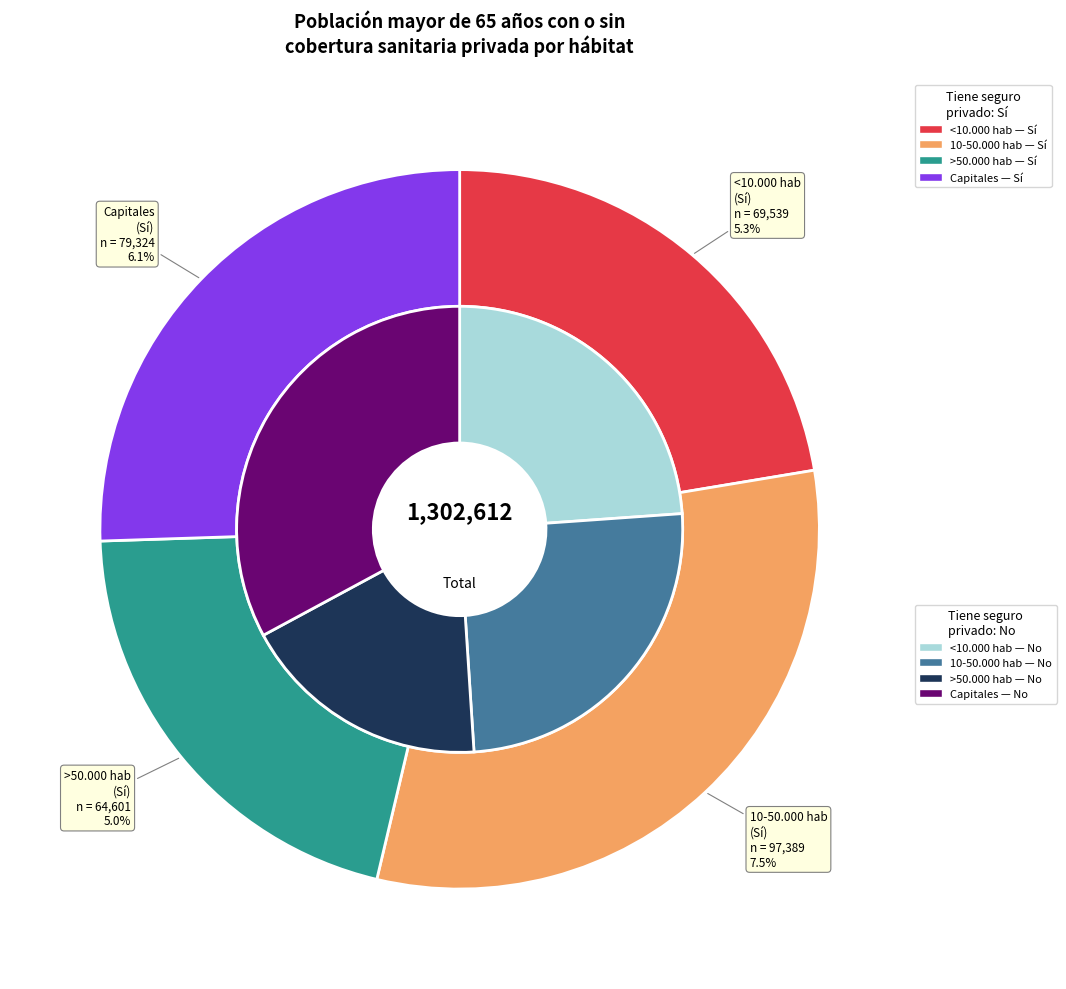

Is 2 the majority of the pie?

No